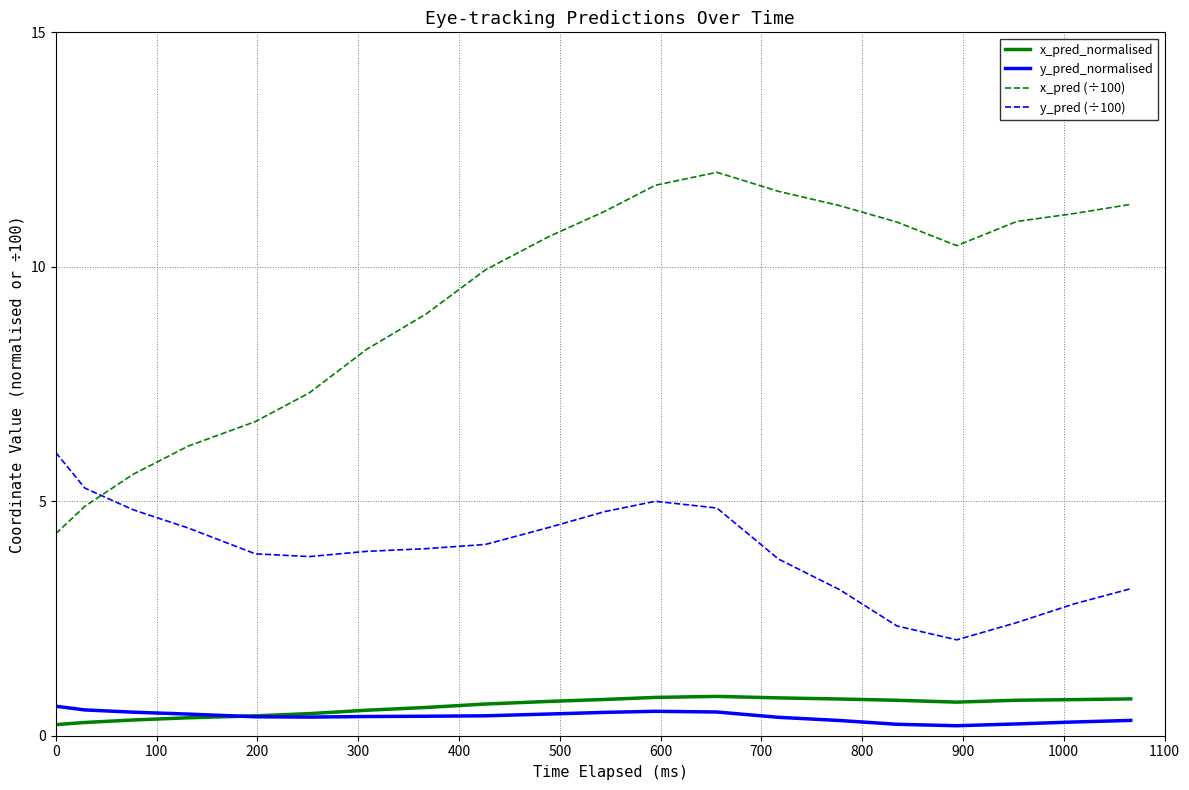

What is the greatest value displayed?

12.0